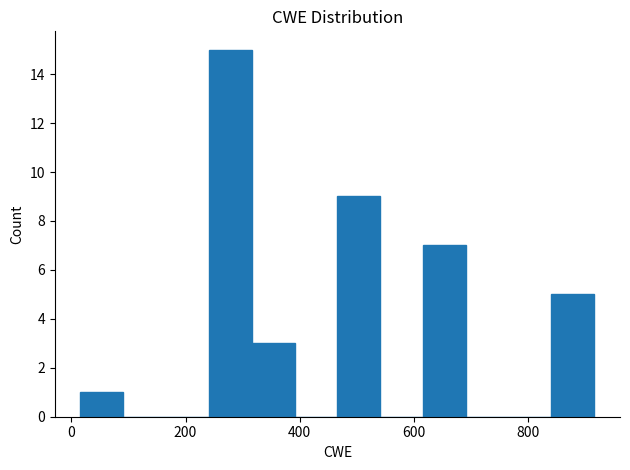

Around what value on the x-axis is the tallest bar? Give the approximate position of its centre, as read against the axis.

280